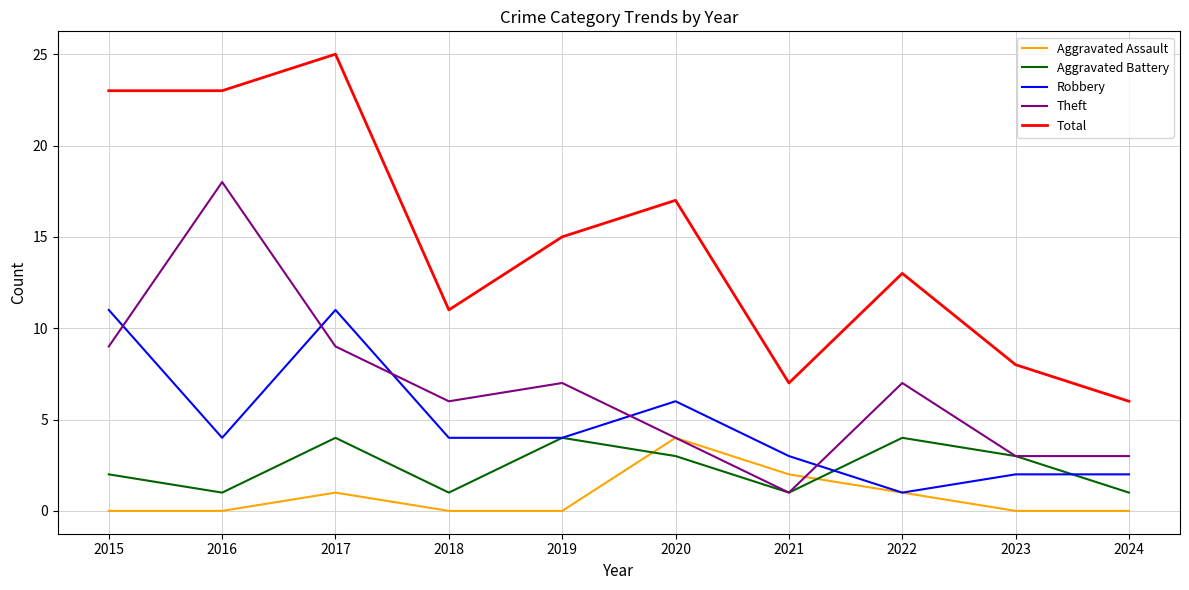

True or false: Total has a value of 7 at 2021.

True